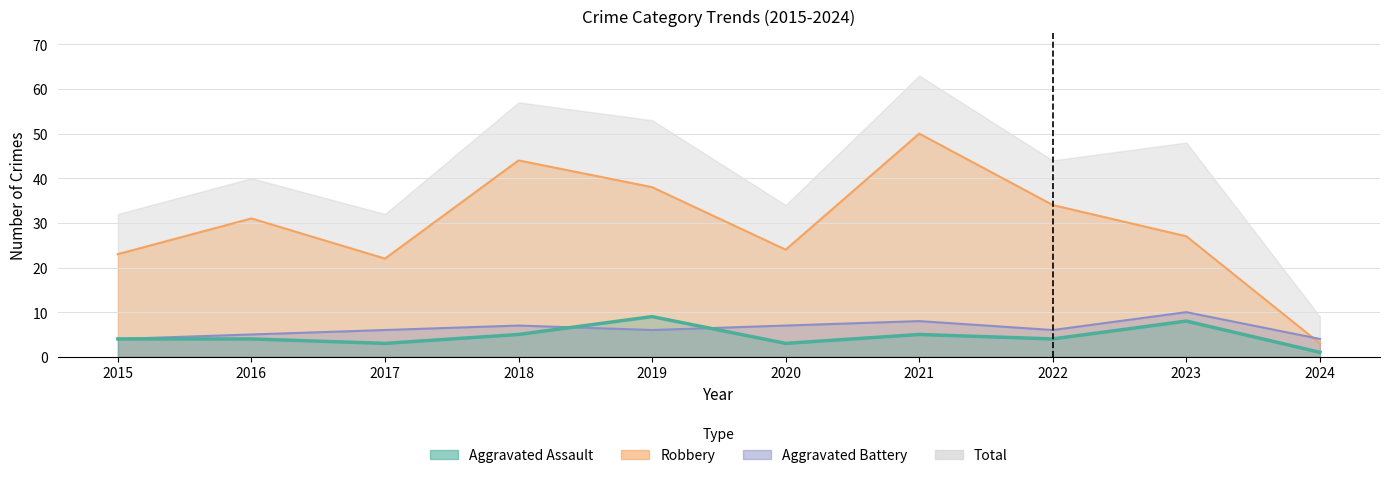

Which category has the lowest value in the Robbery series?

2024